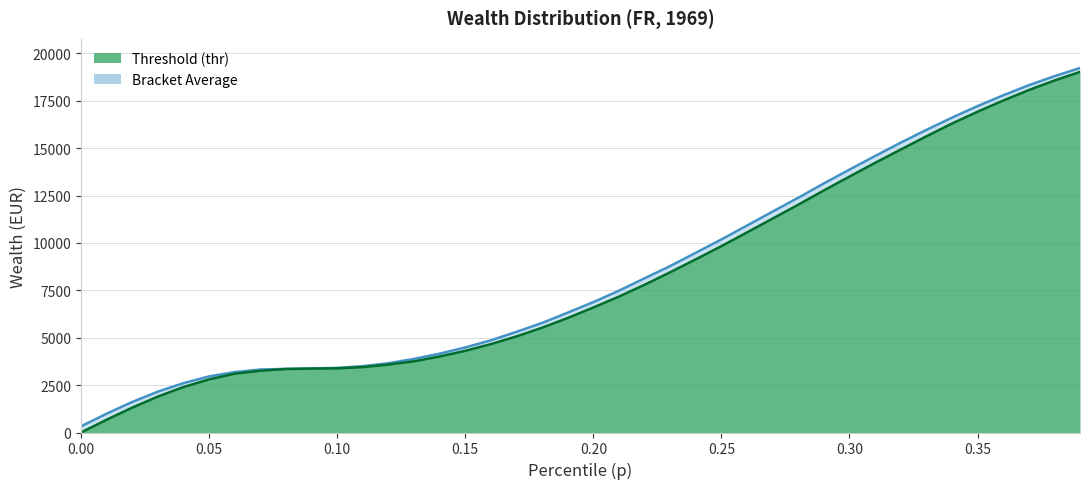

The value of bracketavg at 0.35 is 17215.9. True or false?

True